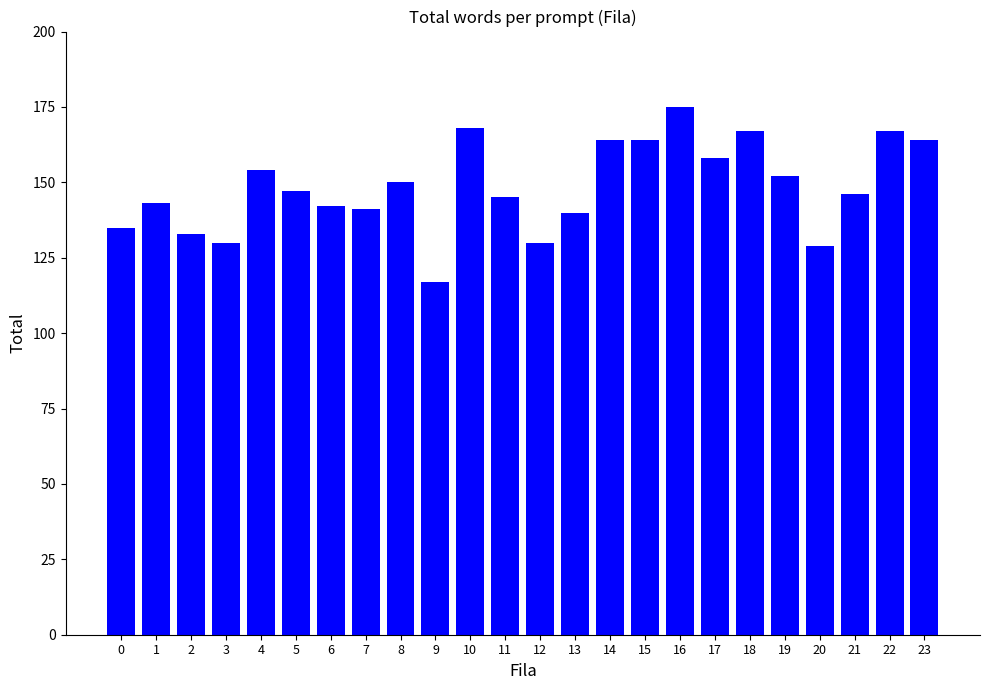

Does the chart contain any negative values?

No